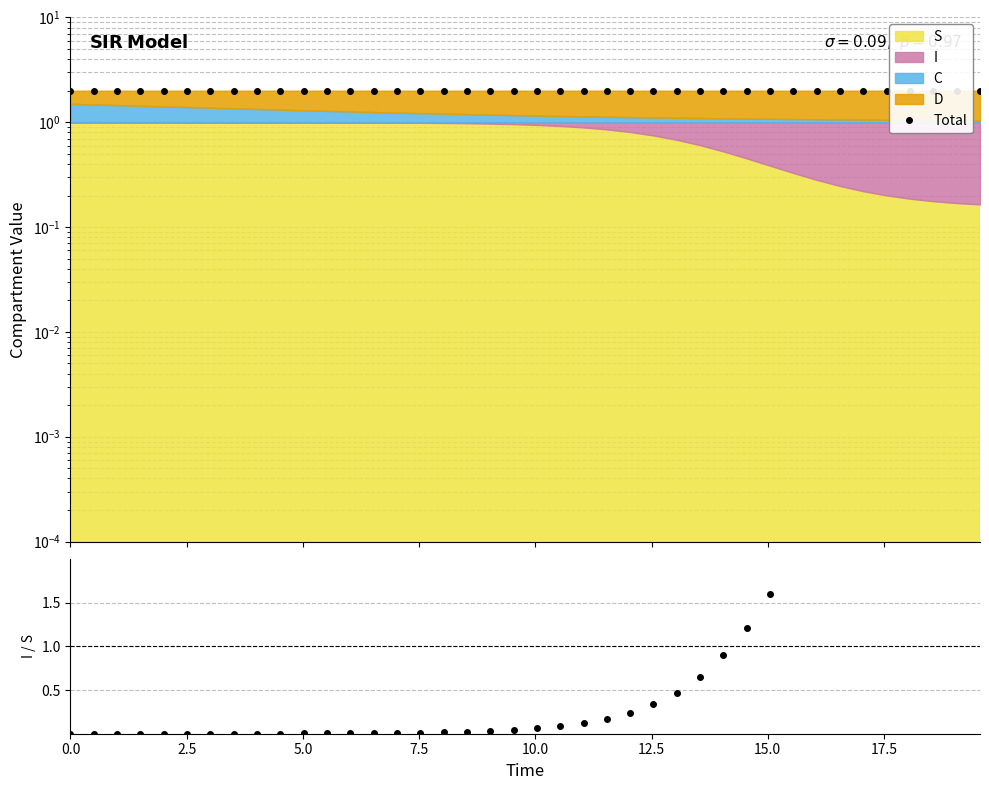

How many Total values are between 1 and 2?

40